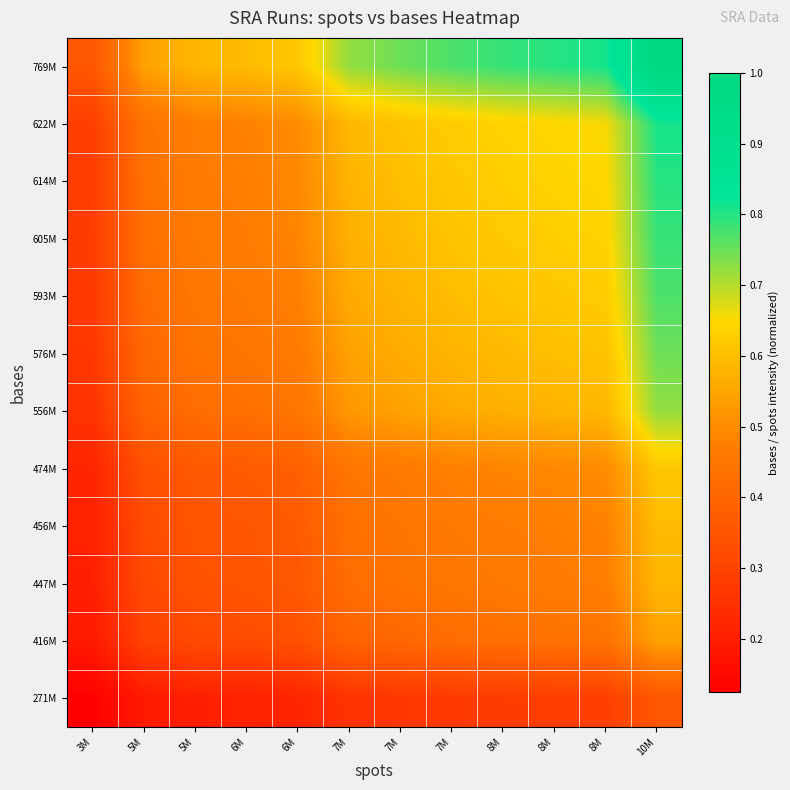

At which category is the sum across all series the highest?

10M